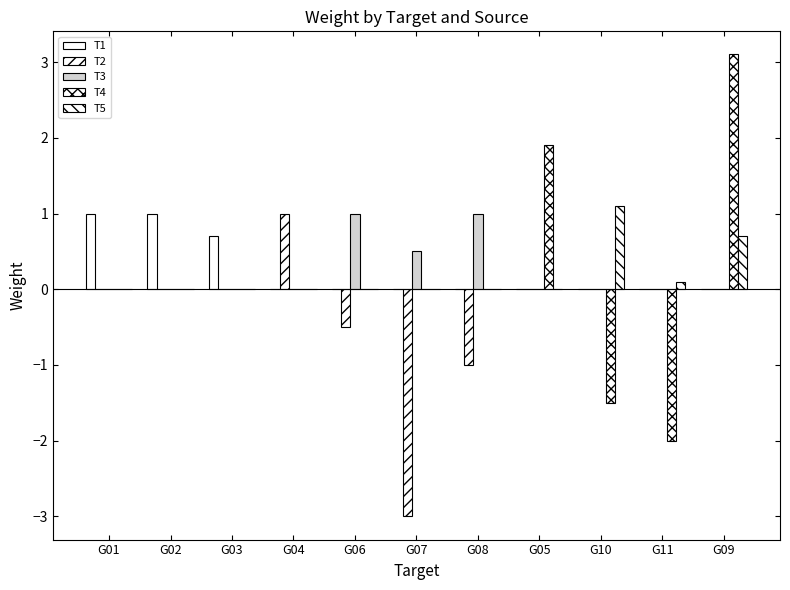

Count the number of data series in this chart.

5